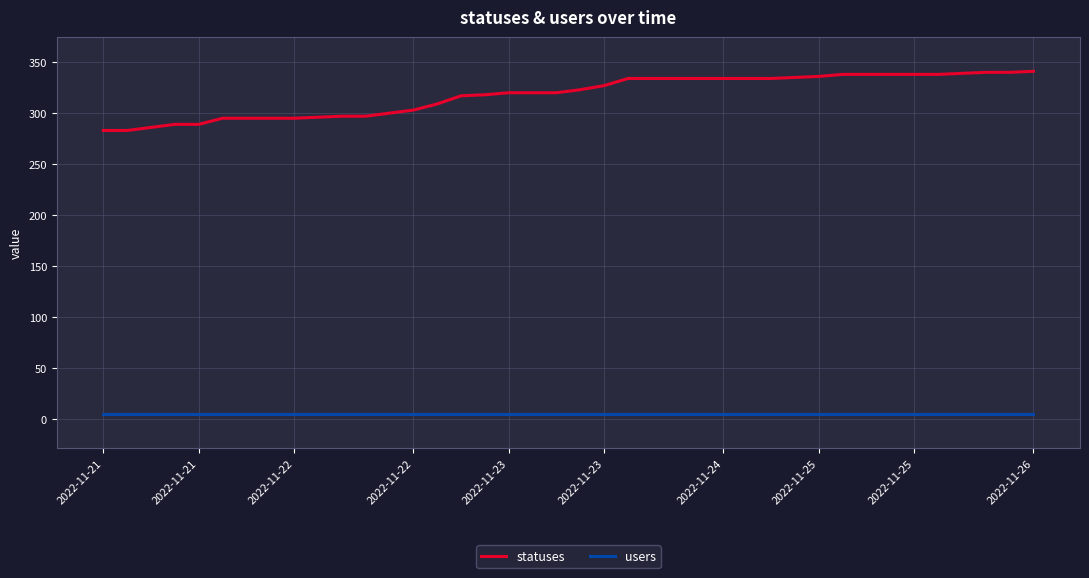

True or false: statuses and users intersect in this chart.

False